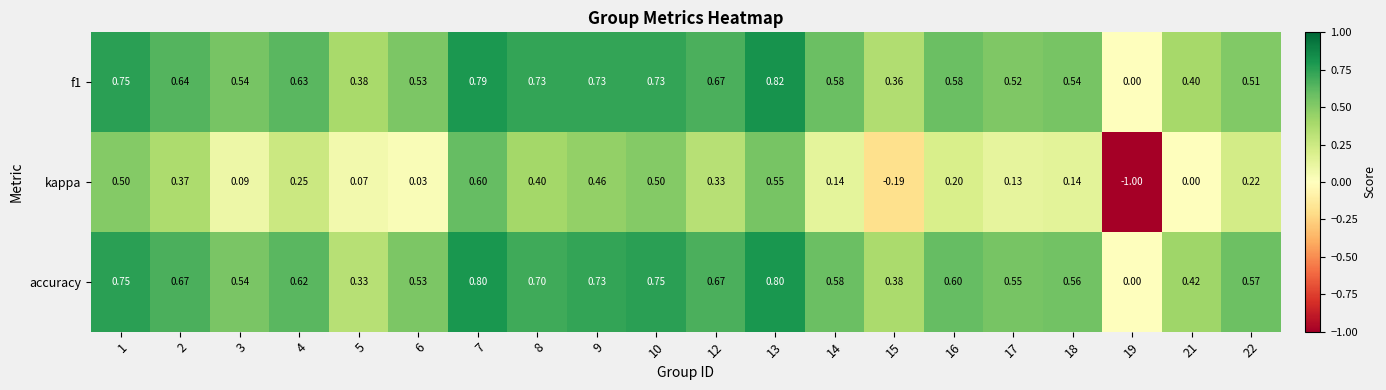

Which series has the largest total across all categories?

accuracy